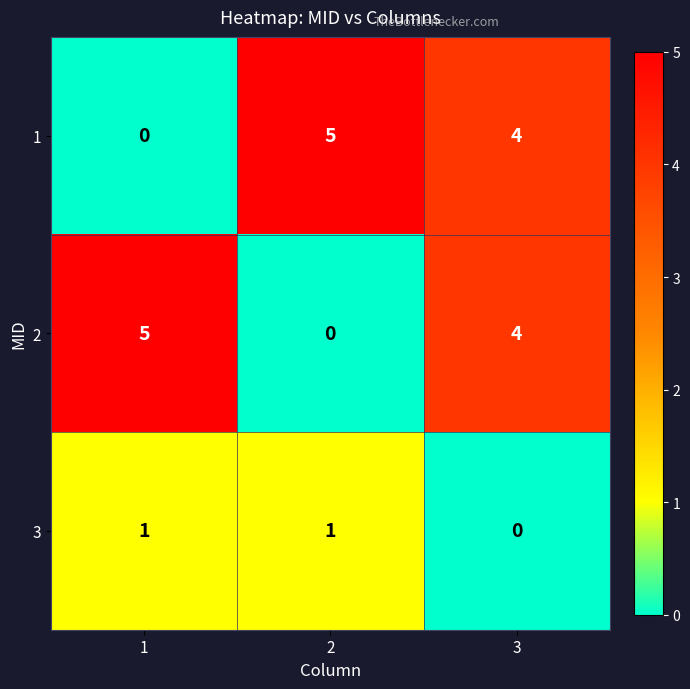

How many 1 values are between 0 and 5?

3